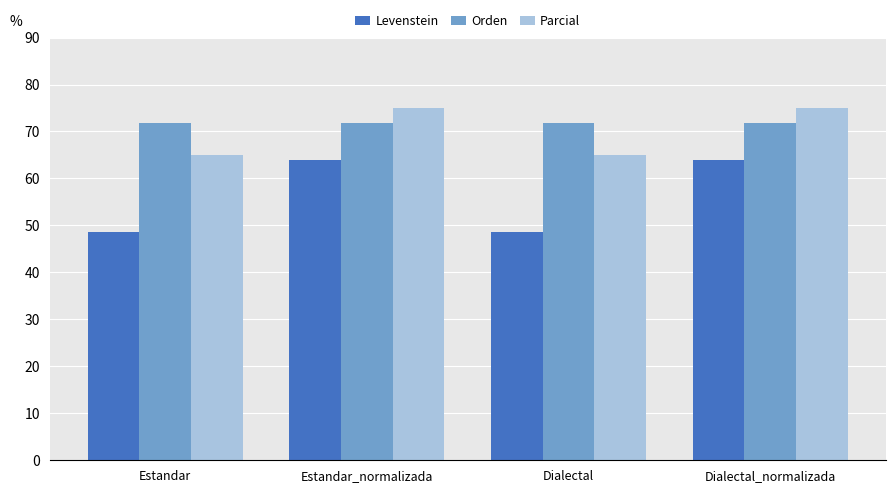

Reading right to left, extract all data points from this chart.

Levenstein: 64.0	48.6	64.0	48.6
Orden: 71.8	71.8	71.8	71.8
Parcial: 75.0	65.0	75.0	65.0